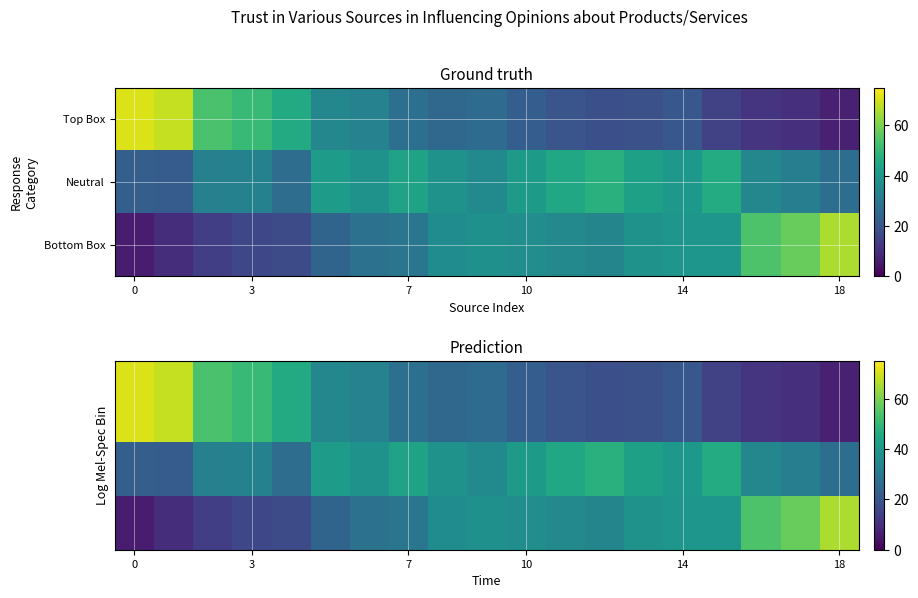

Which has a higher value, 12 or 9?

9